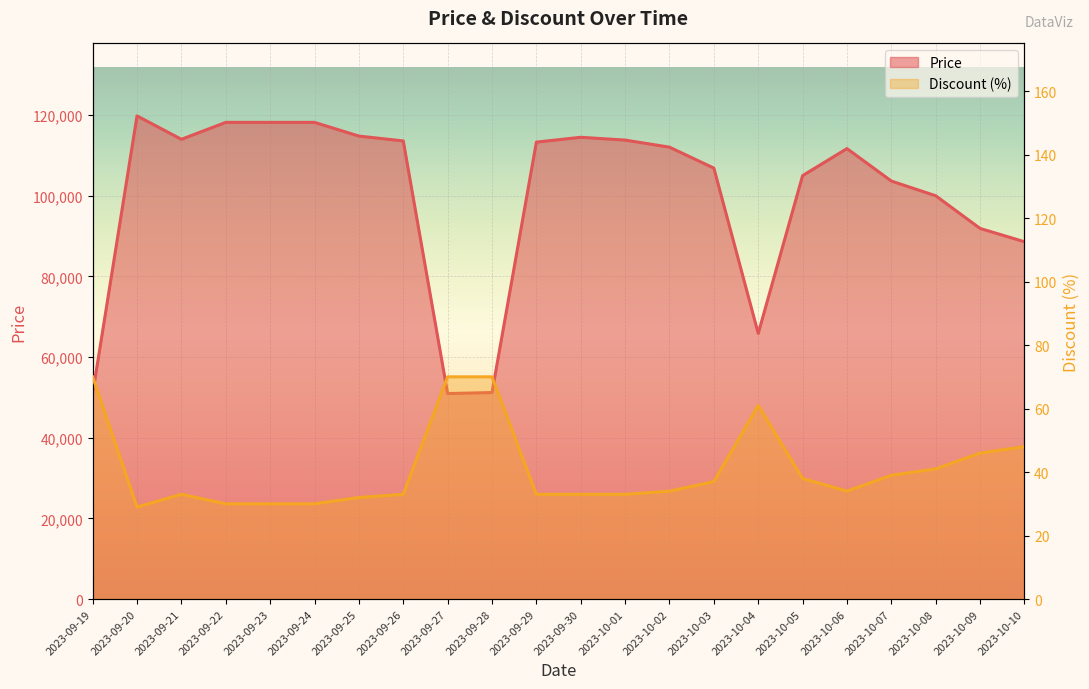

What is the difference between the maximum and minimum values in the Price series?

68840